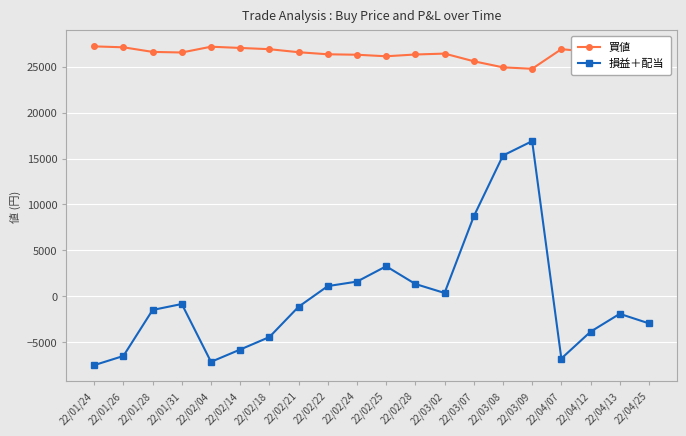

At how many categories does at least one series exceed 19289?

20